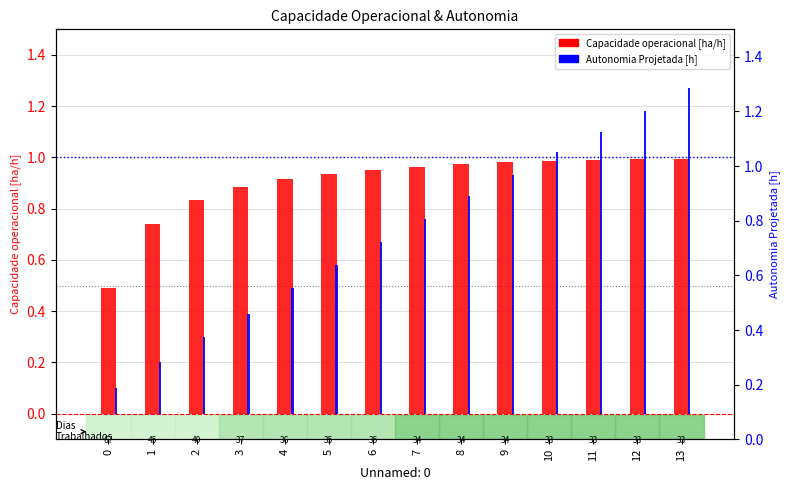

Reading left to right, transcribe all the data shown in this chart.

Capacidade operacional [ha/h]: 0=0.5	1=0.7	2=0.8	3=0.9	4=0.9	5=0.9	6=1.0	7=1.0	8=1.0	9=1.0	10=1.0	11=1.0	12=1.0	13=1.0
Autonomia Projetada [h]: 0=0.1	1=0.2	2=0.3	3=0.4	4=0.5	5=0.6	6=0.7	7=0.8	8=0.8	9=0.9	10=1.0	11=1.1	12=1.2	13=1.3